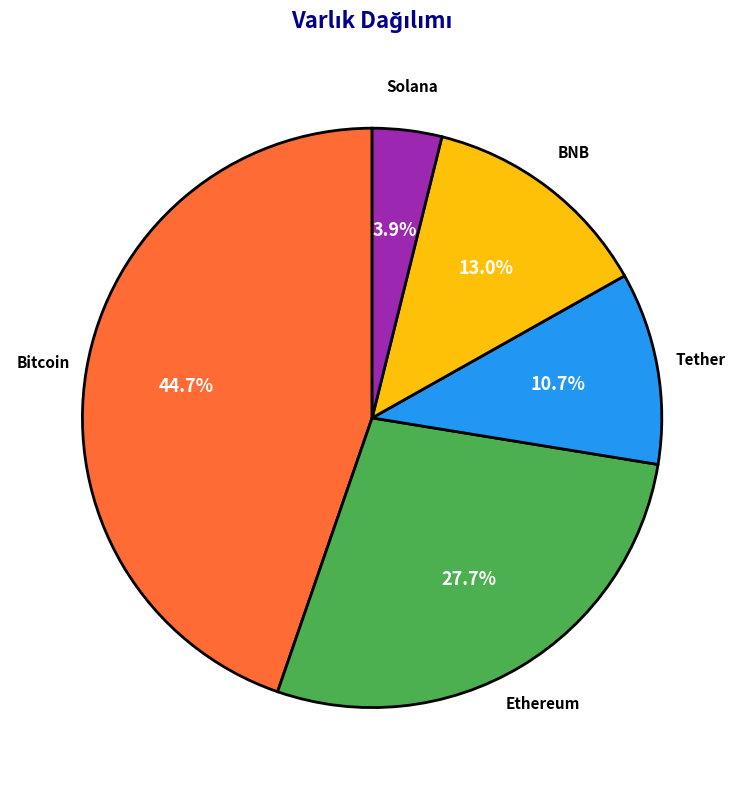

Is there any slice that represents more than half of the pie?

No